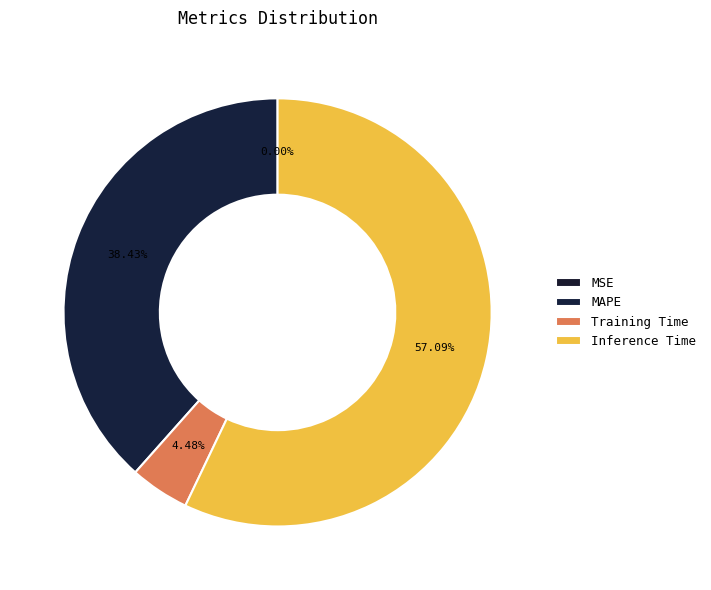

Does Inference Time represent more than half of the total?

Yes